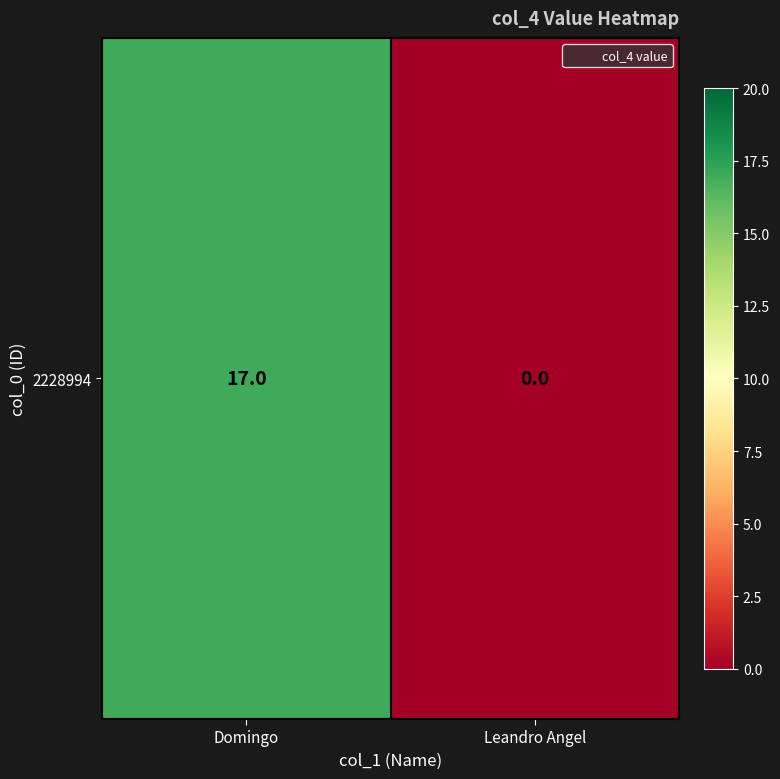

The chart shows a value of 4 at Domingo. True or false?

False